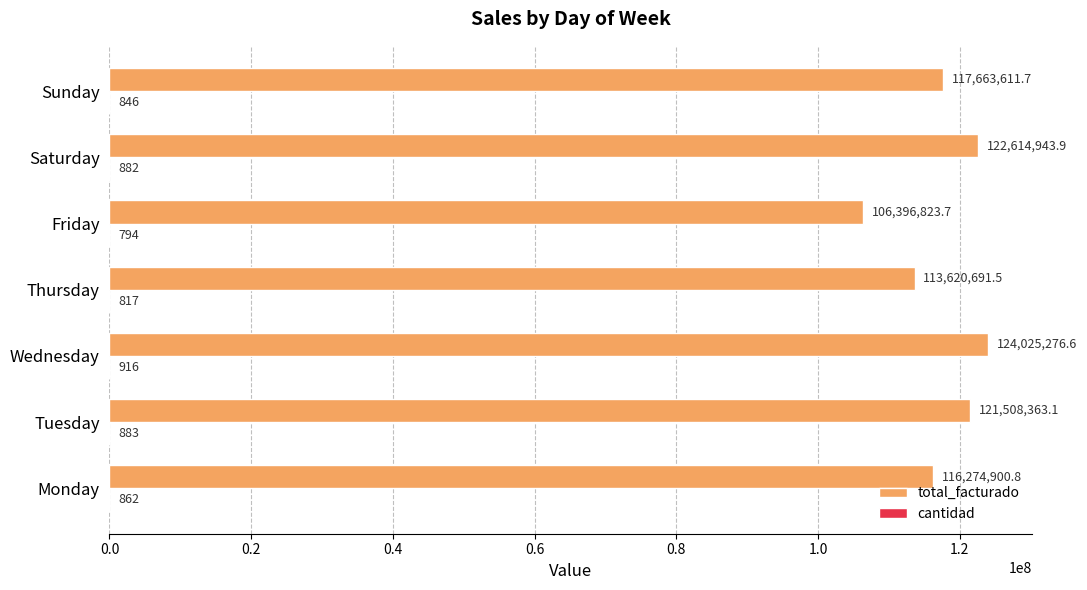

At which category is the sum across all series the highest?

Wednesday